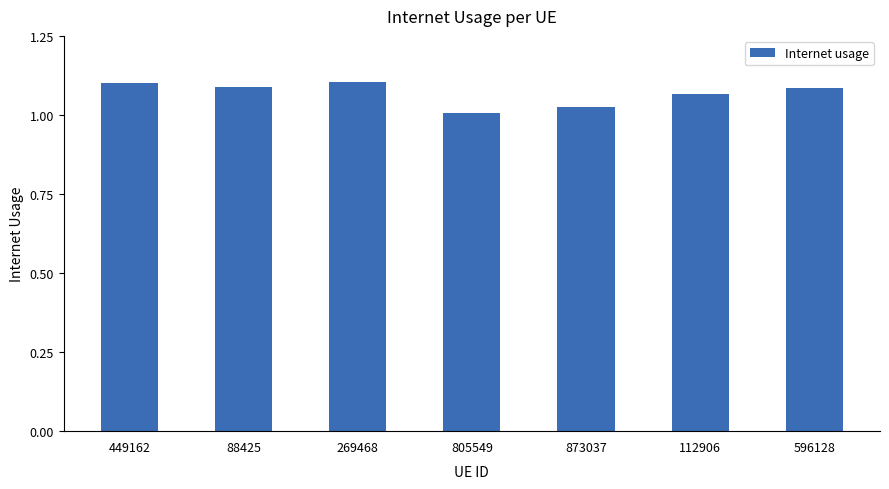

What is the sum of the values at 112906 and 449162?

2.2